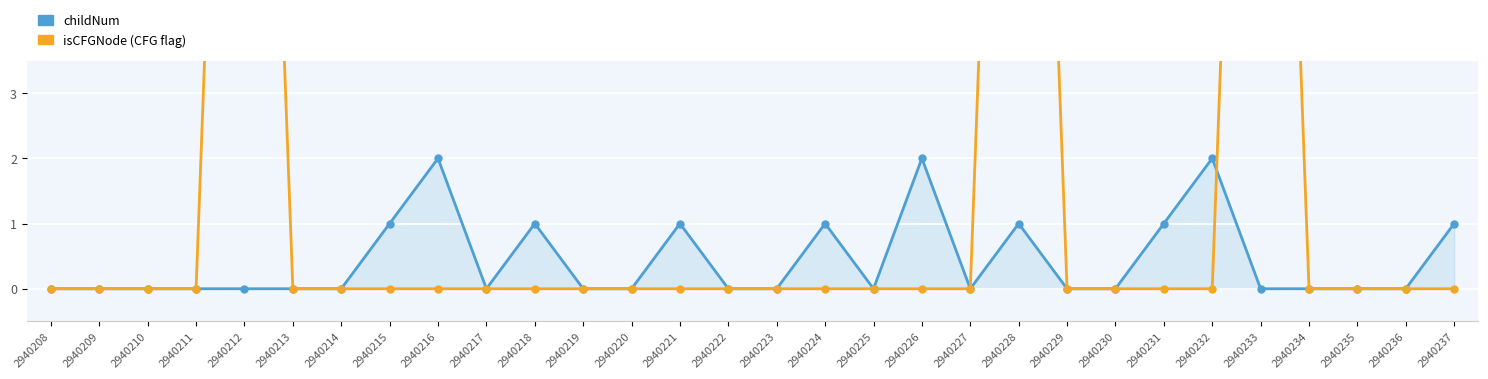

The isCFGNode (CFG flag) series shows 0 at 2940237. True or false?

True